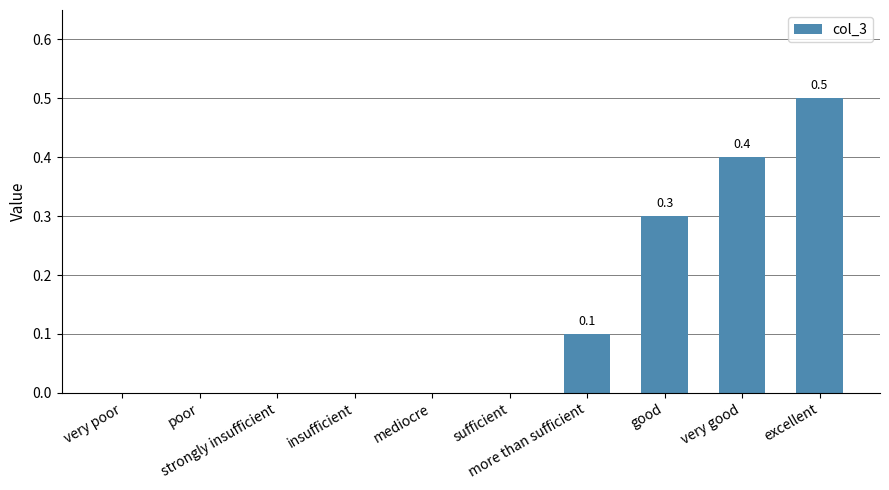

Reading left to right, what are all the values shown in this chart?

very poor=0.0	poor=0.0	strongly insufficient=0.0	insufficient=0.0	mediocre=0.0	sufficient=0.0	more than sufficient=0.1	good=0.3	very good=0.4	excellent=0.5